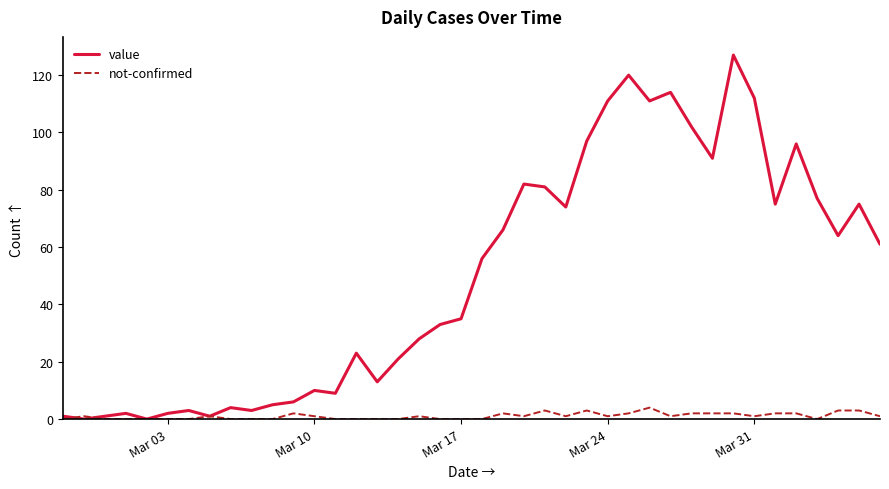

Is this an area chart (filled region under the line)?

No